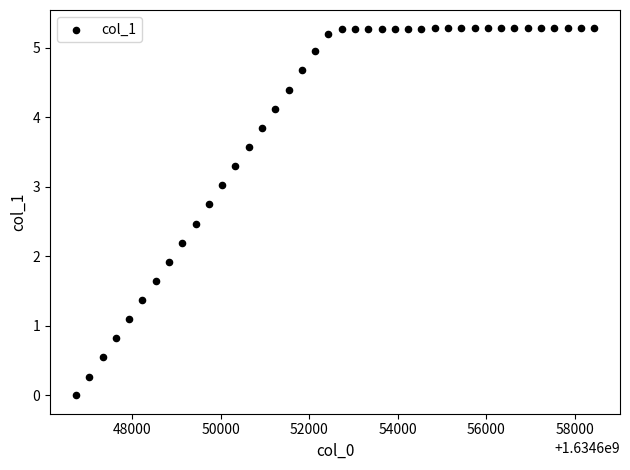

What is the range of Y values (max minus min)?

5.3